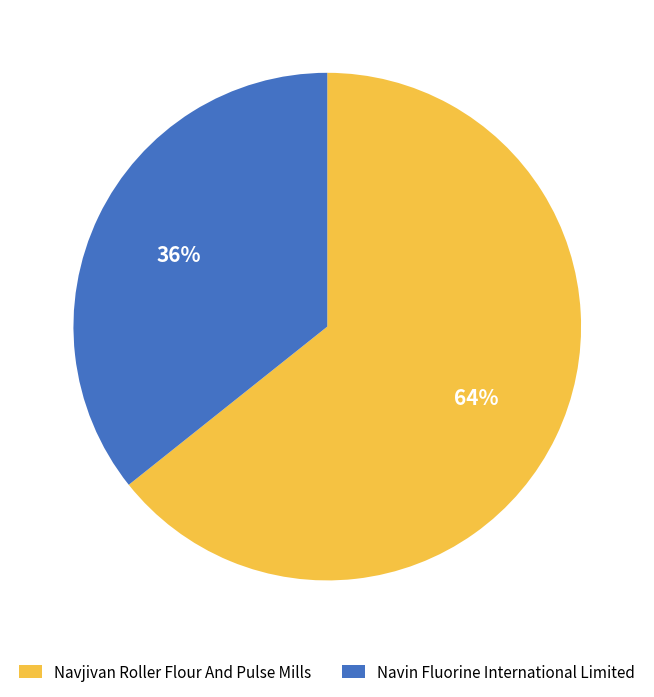

Which category has the smallest portion of the pie?

Navin Fluorine International Limited